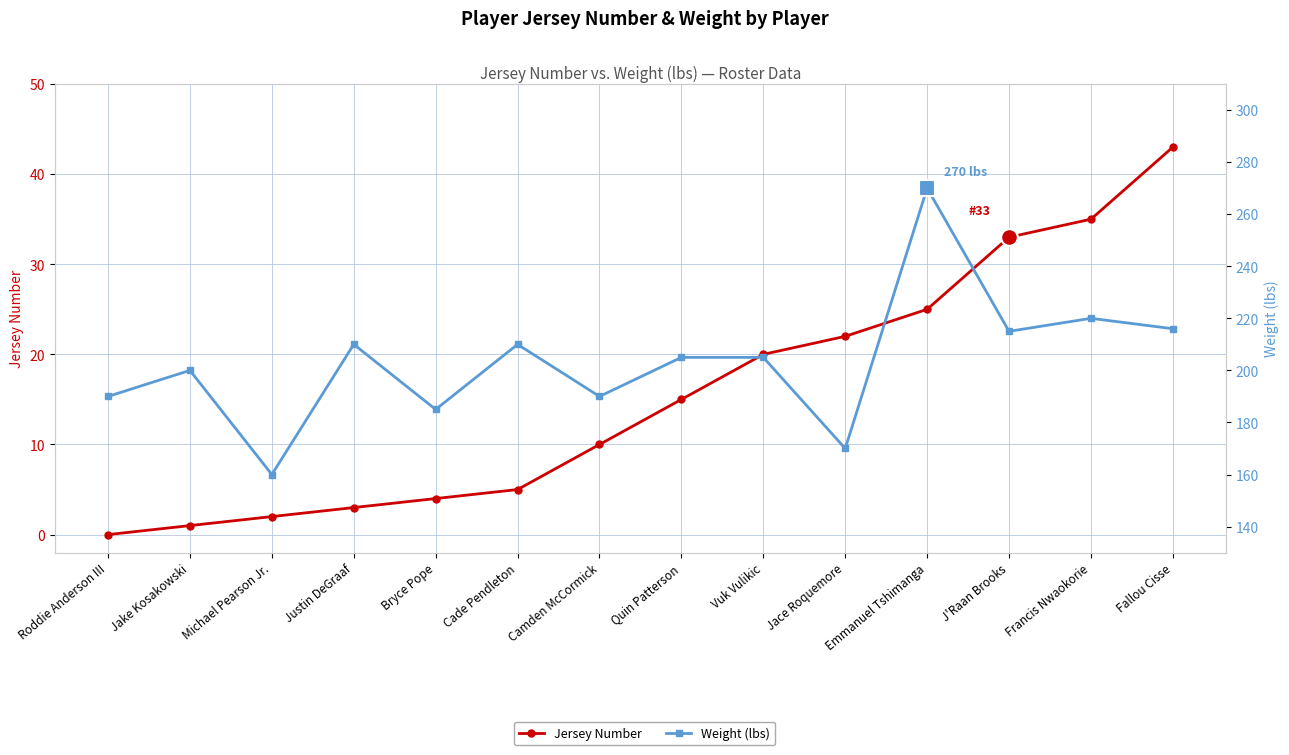

Count the number of categories in the chart.

14